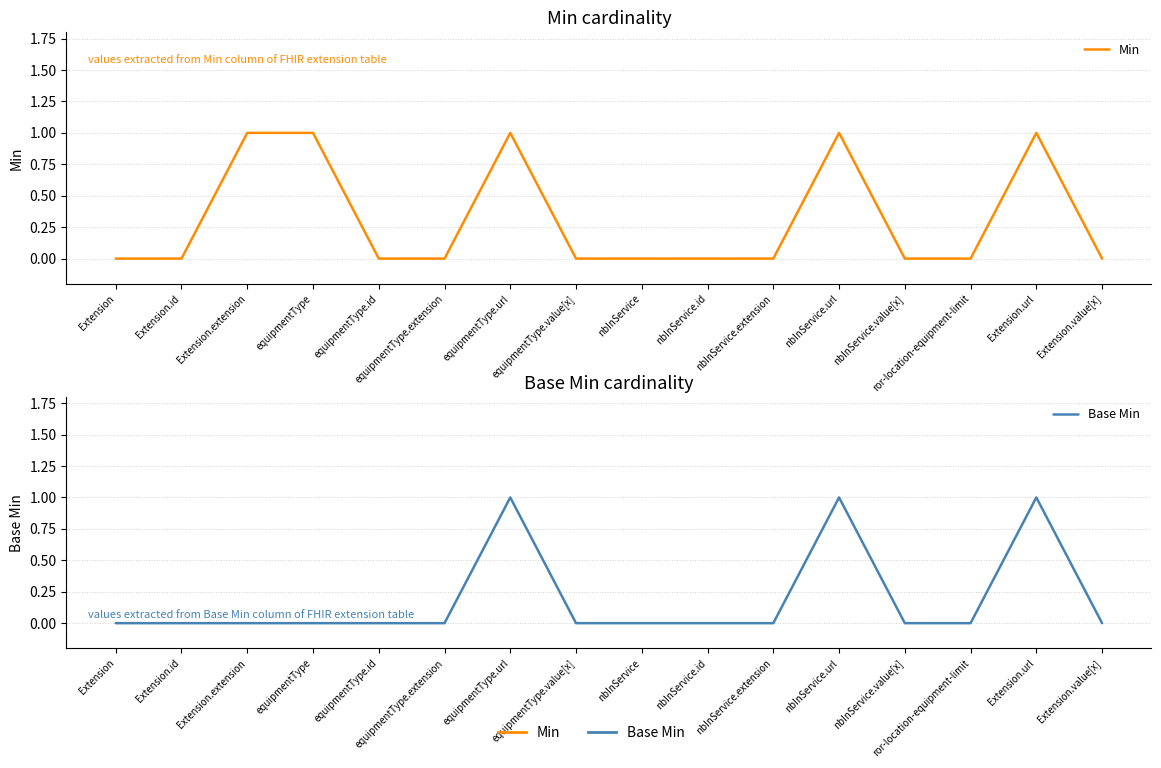

Is this an area chart (filled region under the line)?

No